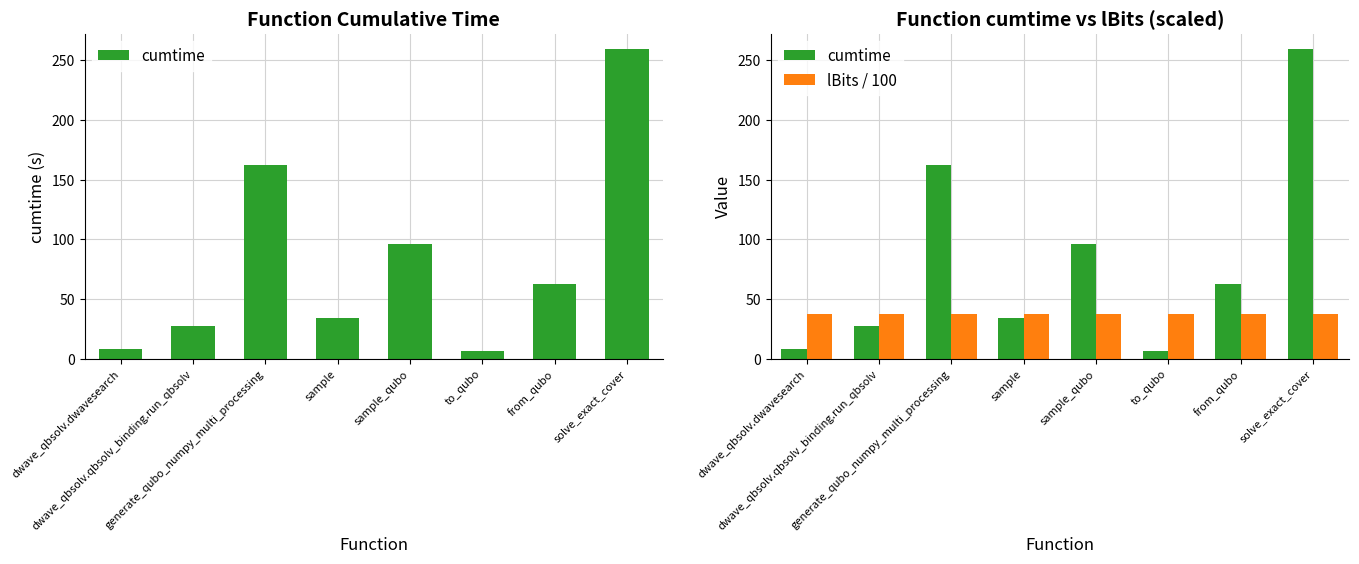

The cumtime series shows 62.4 at from_qubo. True or false?

True